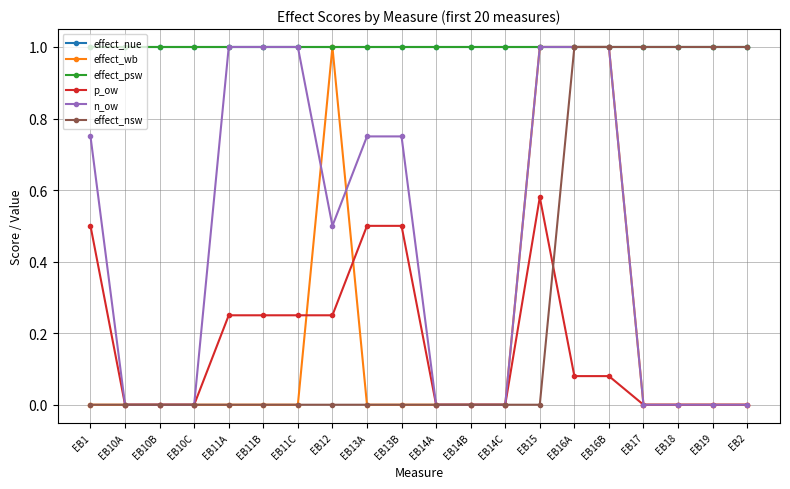

At how many categories does at least one series exceed 0?

20